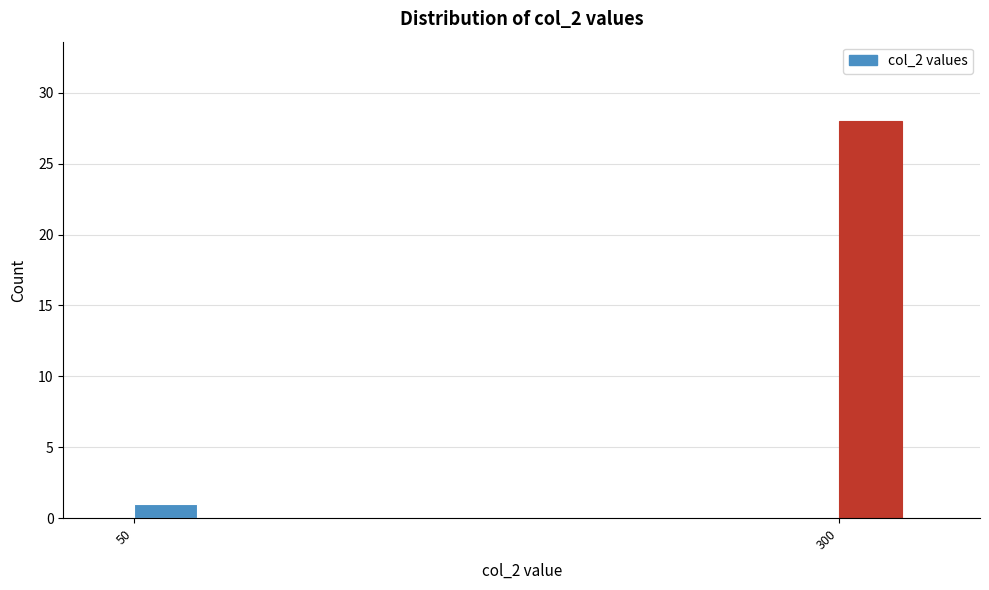

Reading left to right, list all the values displayed in this chart.

1	28